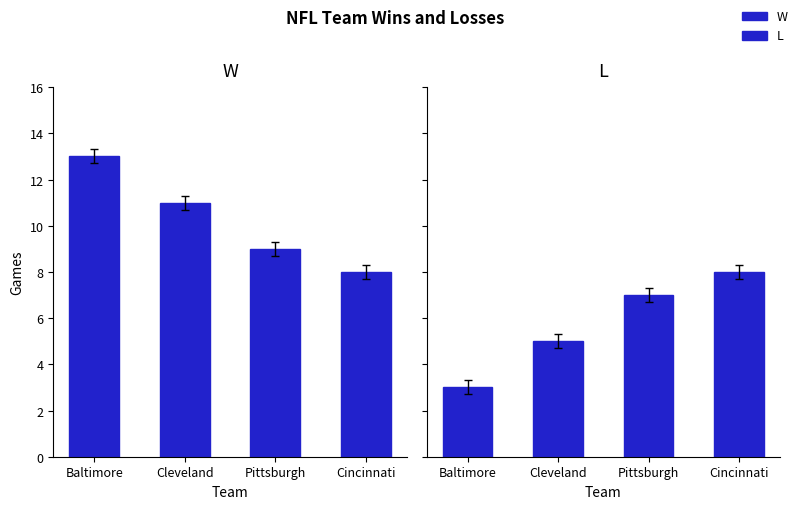

What position from the right is Baltimore?

4